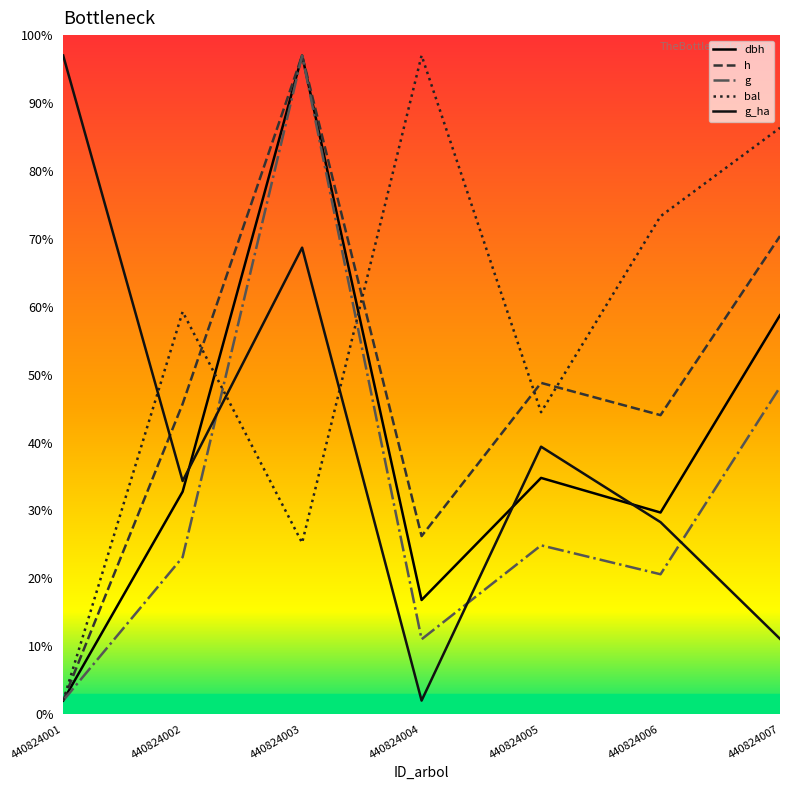

Is this an area chart (filled region under the line)?

No